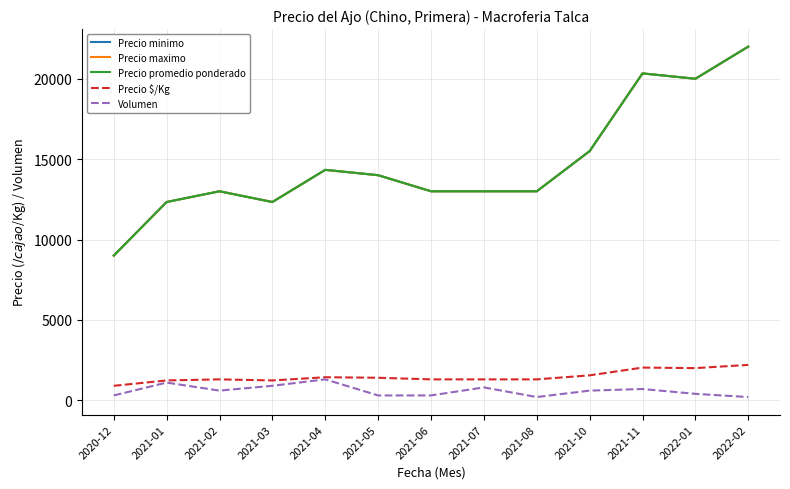

Which category has the lowest value in the Precio $/Kg series?

2020-12